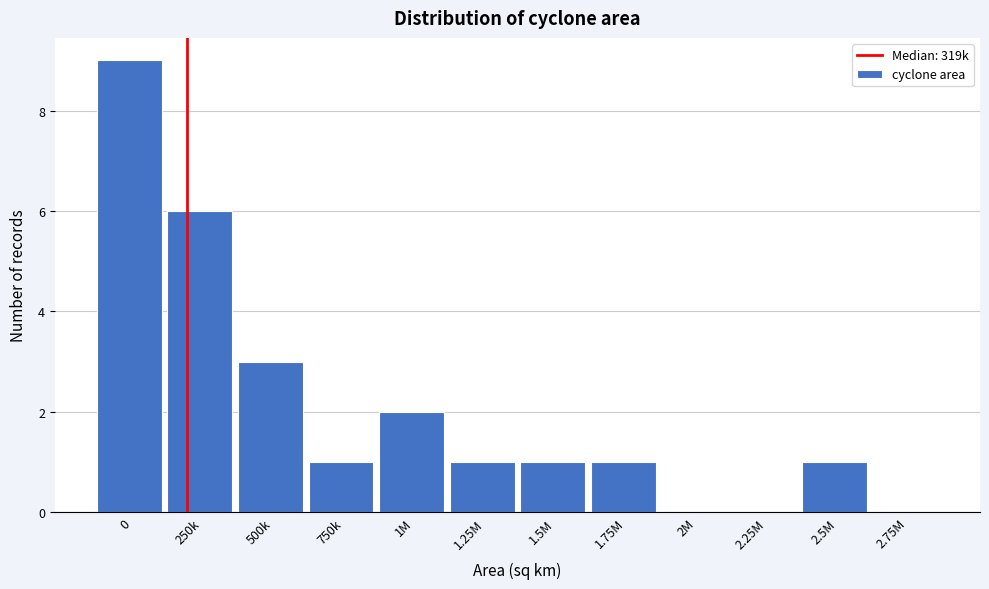

Reading left to right, transcribe all the data shown in this chart.

0=9	250k=6	500k=3	750k=1	1M=2	1.25M=1	1.5M=1	1.75M=1	2M=0	2.25M=0	2.5M=1	2.75M=0